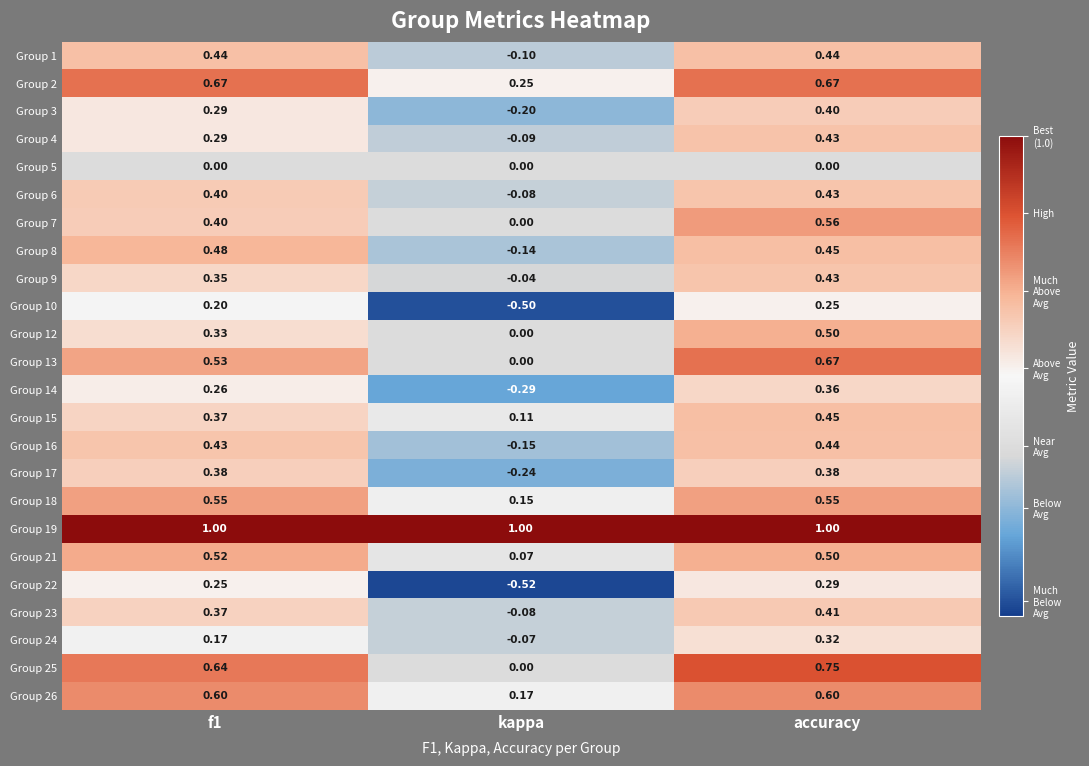

At which label does Group 8 reach its minimum?

kappa